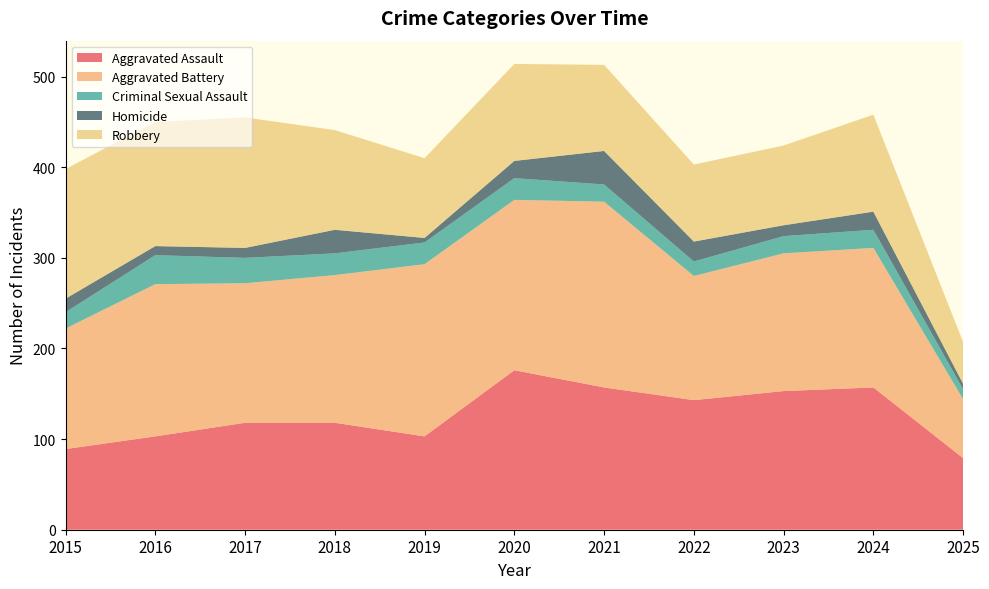

Reading left to right, extract all data points from this chart.

Aggravated Assault: 2015=89	2016=103	2017=118	2018=118	2019=103	2020=176	2021=157	2022=143	2023=153	2024=157	2025=79
Aggravated Battery: 2015=133	2016=168	2017=154	2018=163	2019=190	2020=188	2021=205	2022=137	2023=152	2024=154	2025=65
Criminal Sexual Assault: 2015=18	2016=32	2017=28	2018=24	2019=24	2020=24	2021=19	2022=16	2023=19	2024=20	2025=11
Homicide: 2015=15	2016=10	2017=11	2018=26	2019=5	2020=19	2021=37	2022=22	2023=12	2024=20	2025=6
Robbery: 2015=143	2016=137	2017=144	2018=110	2019=88	2020=107	2021=95	2022=85	2023=88	2024=107	2025=46